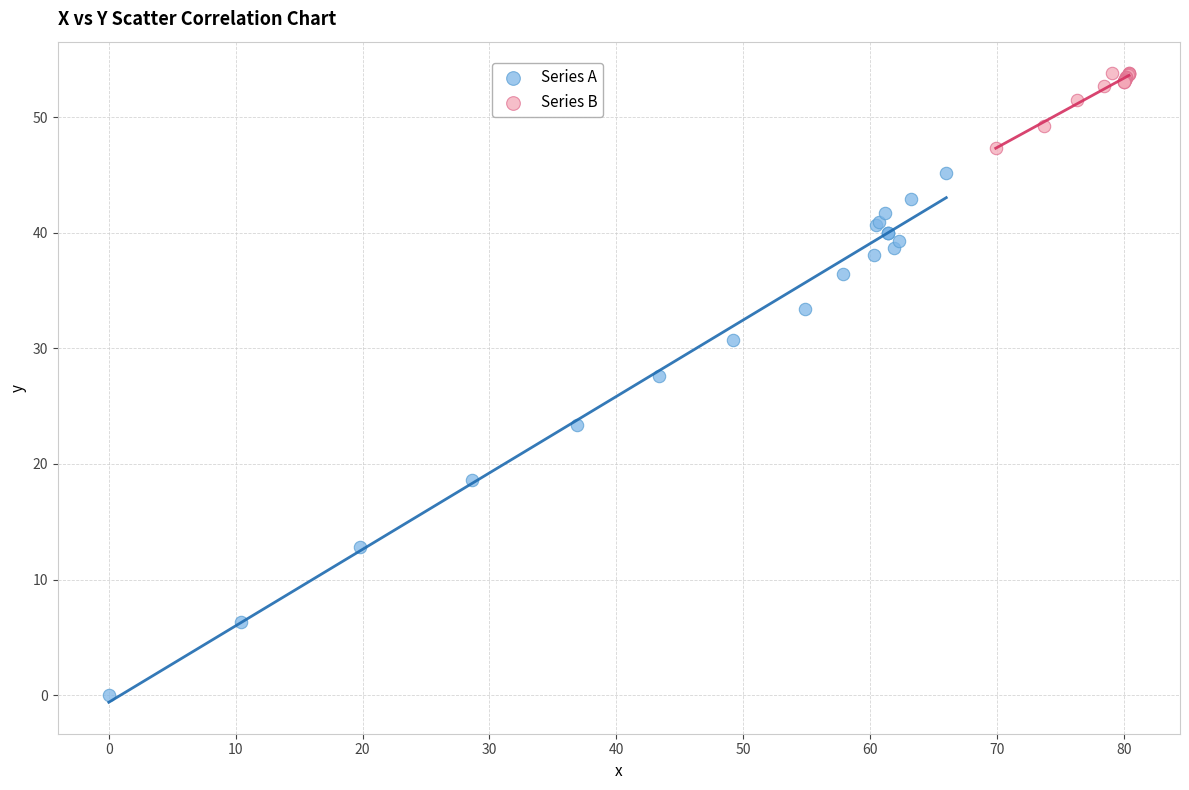

Which series contains the lowest Y value?

Series A